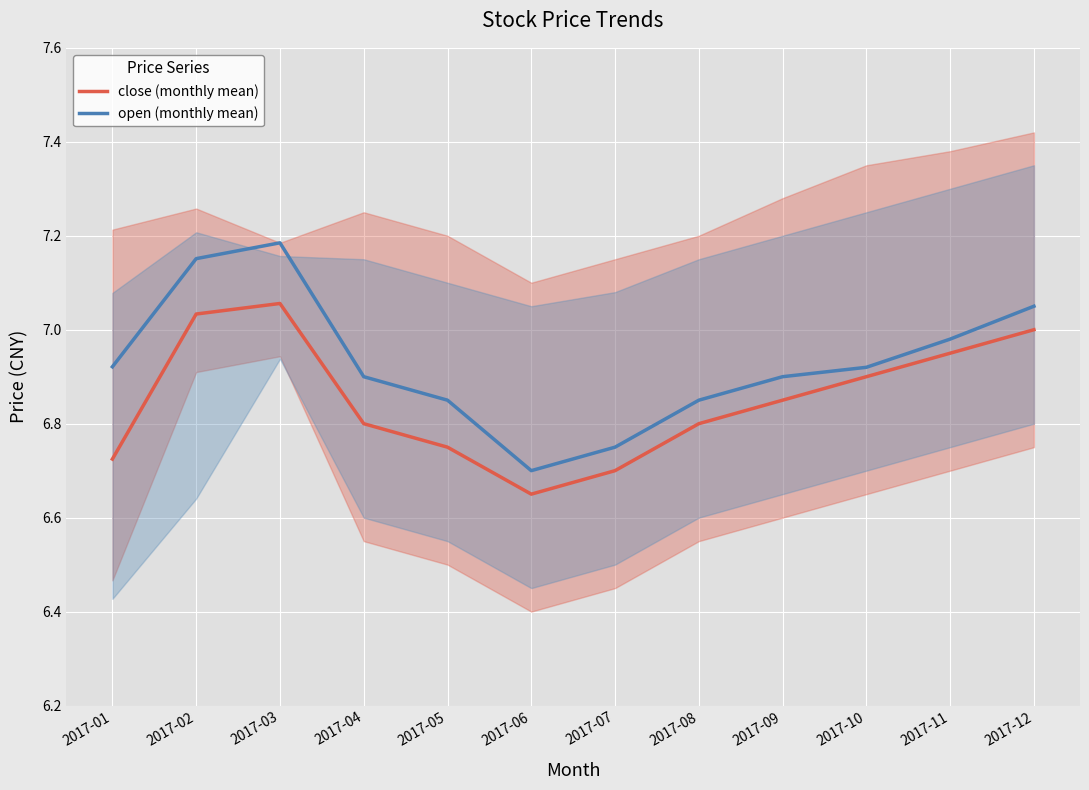

Which series changed the most between 2017-03 and 2017-11?

open (monthly mean)